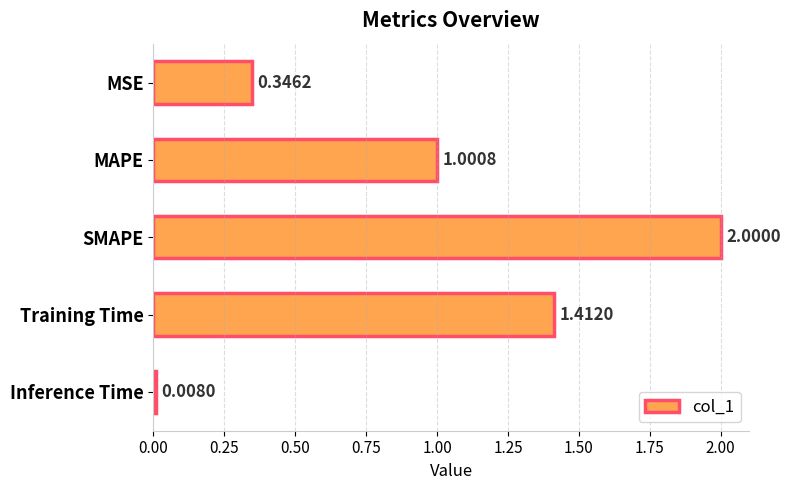

List the labels in order of value, largest first.

SMAPE, Training Time, MAPE, MSE, Inference Time